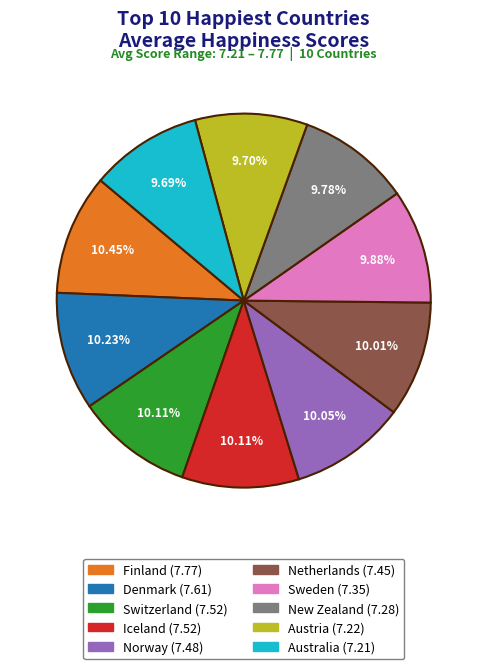

Combined, do Switzerland and Australia account for over 50%?

No